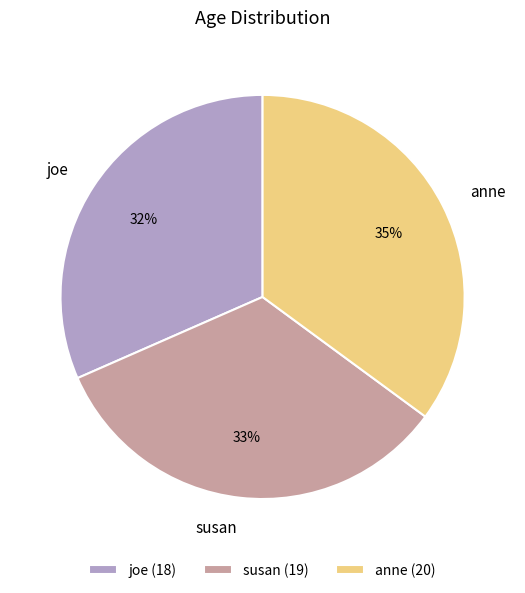

Is the sum of susan and anne greater than half?

Yes